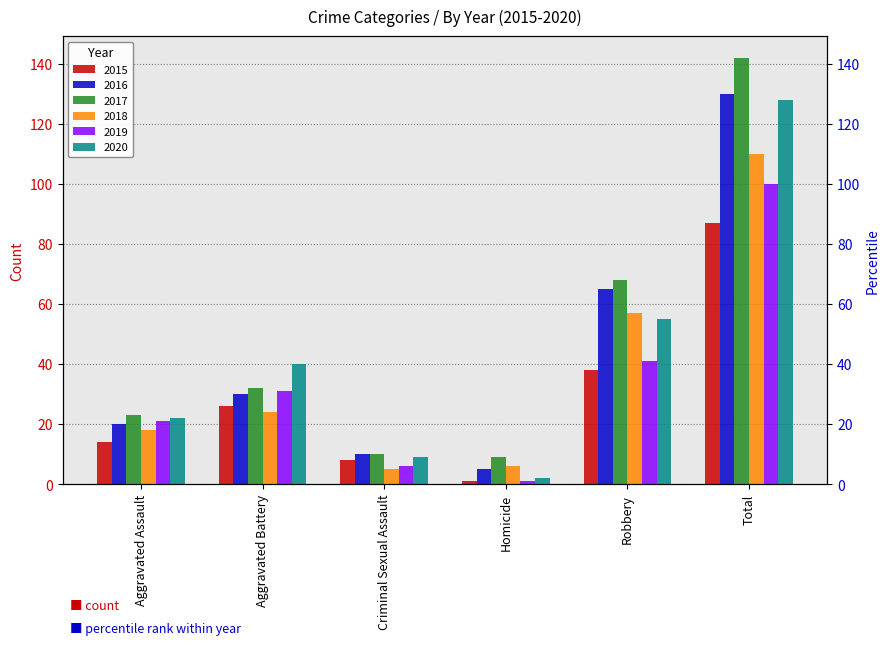

Which series has the largest range (max minus min)?

2017